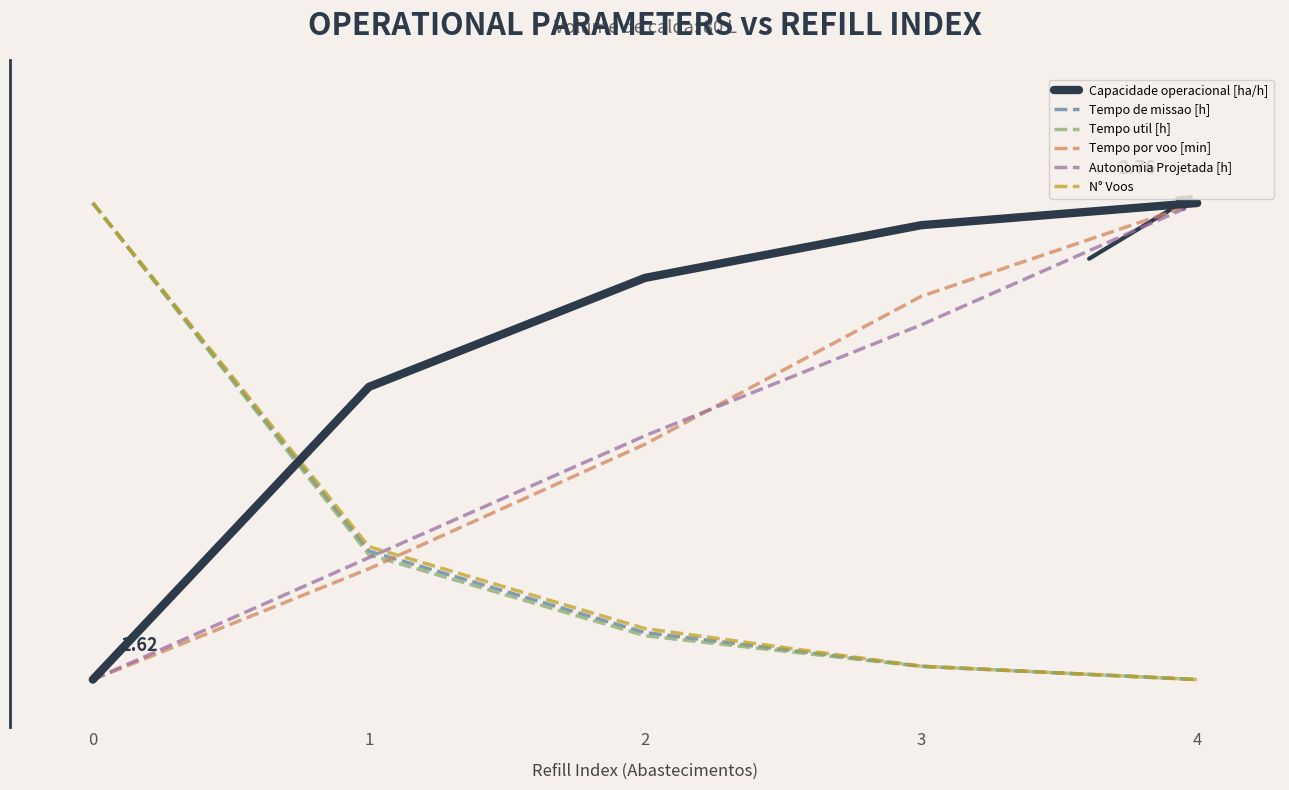

What are all the series names shown in the legend?

Capacidade operacional [ha/h], Tempo de missao [h], Tempo util [h], Tempo por voo [min], Autonomia Projetada [h], N° Voos